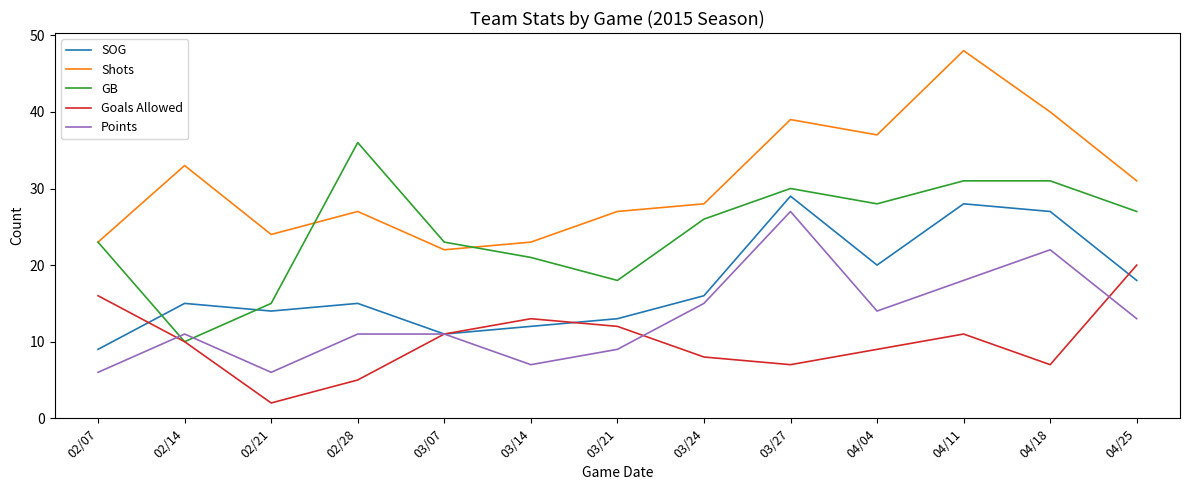

What value does the SOG series have at 02/14, to the nearest 5?

15